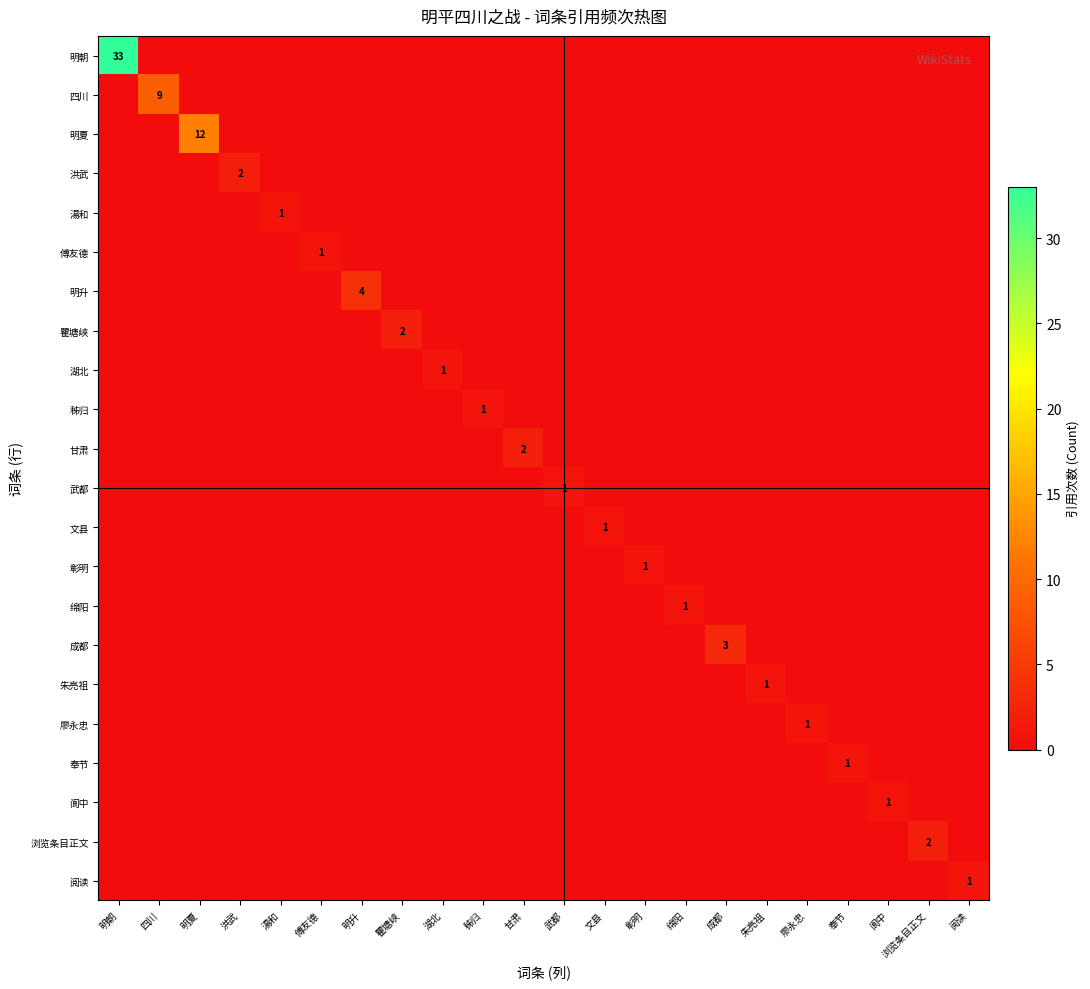

What is the difference between the maximum and minimum values in the 湖北 series?

1